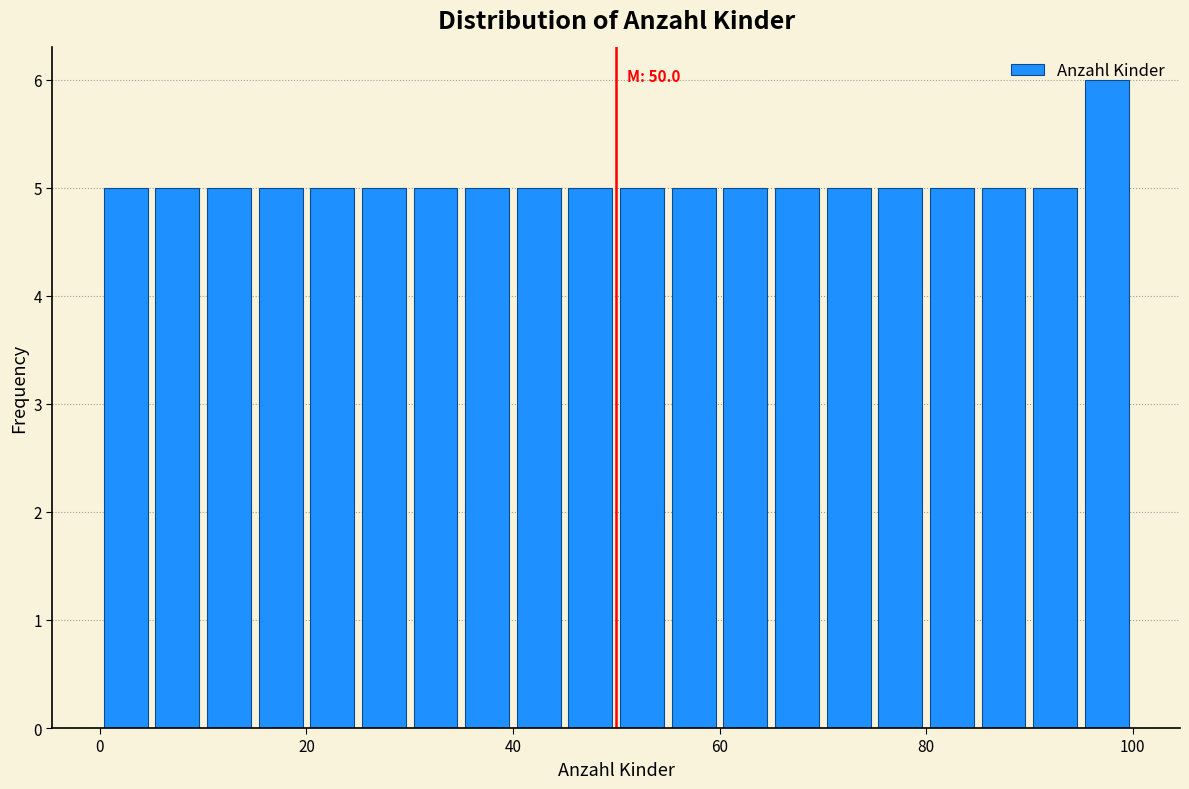

Around what value on the x-axis is the tallest bar? Give the approximate position of its centre, as read against the axis.

98